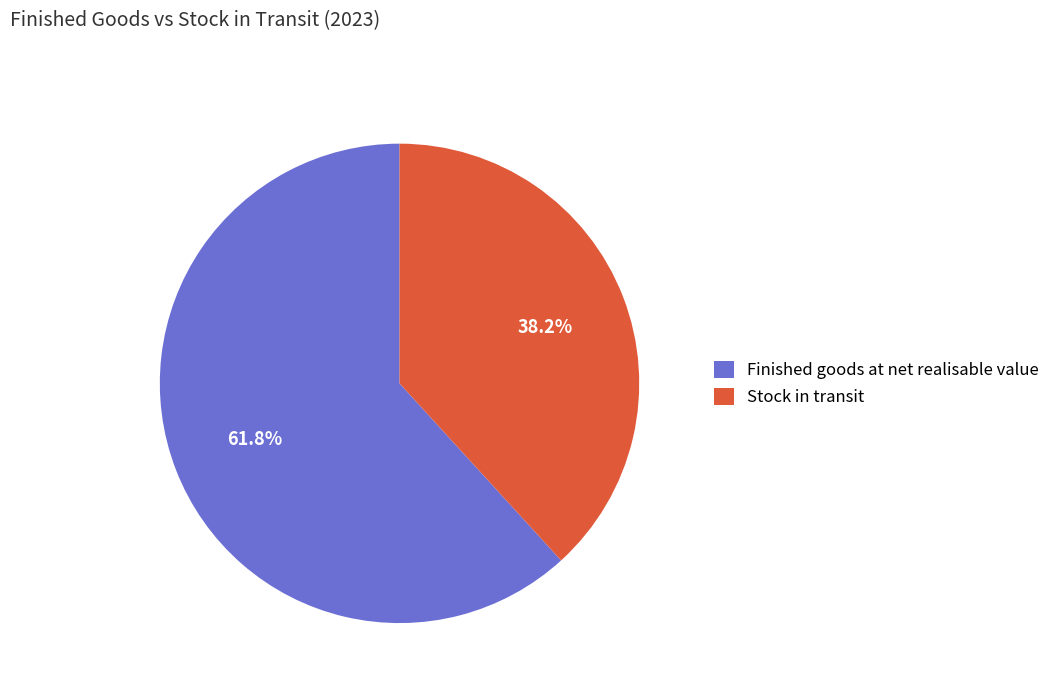

Is the sum of Finished goods at net realisable value and Stock in transit greater than half?

Yes